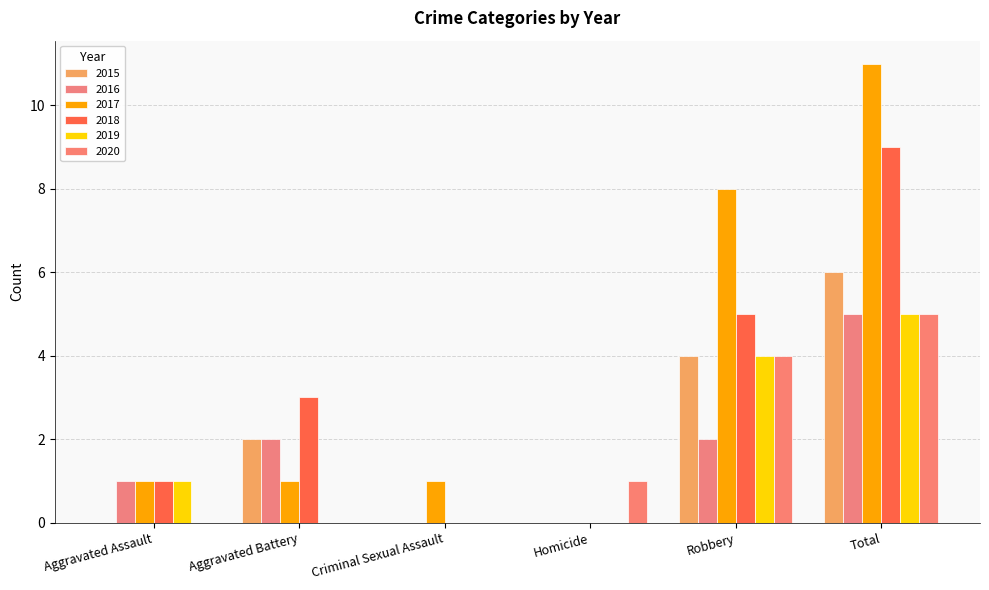

Reading right to left, what are all the values shown in this chart?

2015: Total=6	Robbery=4	Homicide=0	Criminal Sexual Assault=0	Aggravated Battery=2	Aggravated Assault=0
2016: Total=5	Robbery=2	Homicide=0	Criminal Sexual Assault=0	Aggravated Battery=2	Aggravated Assault=1
2017: Total=11	Robbery=8	Homicide=0	Criminal Sexual Assault=1	Aggravated Battery=1	Aggravated Assault=1
2018: Total=9	Robbery=5	Homicide=0	Criminal Sexual Assault=0	Aggravated Battery=3	Aggravated Assault=1
2019: Total=5	Robbery=4	Homicide=0	Criminal Sexual Assault=0	Aggravated Battery=0	Aggravated Assault=1
2020: Total=5	Robbery=4	Homicide=1	Criminal Sexual Assault=0	Aggravated Battery=0	Aggravated Assault=0